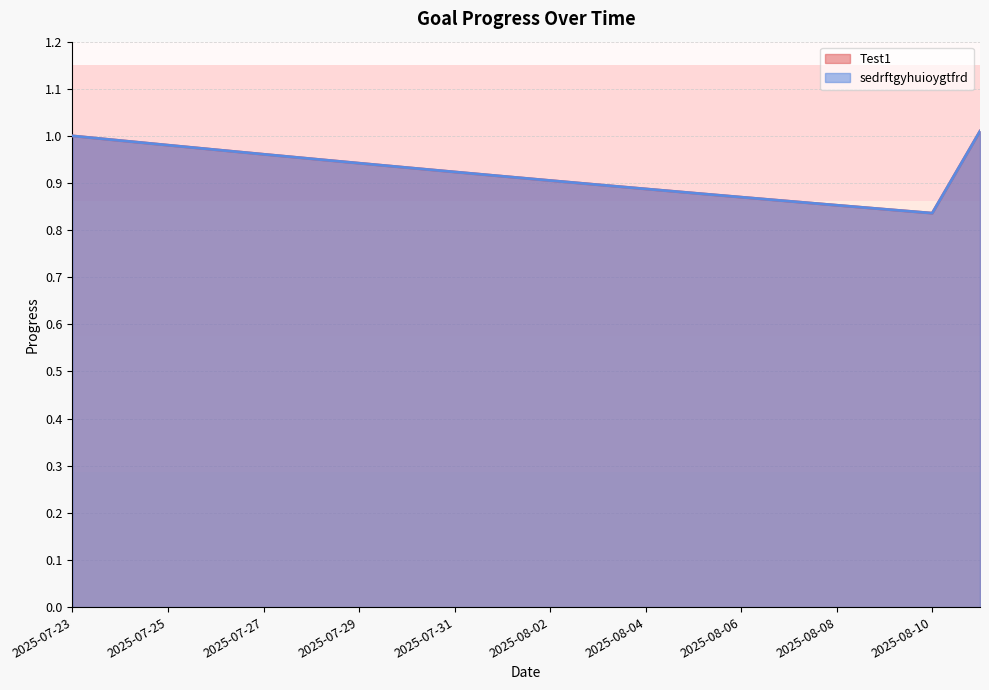

What is the value of the sedrftgyhuioygtfrd point at the 2nd from the left?

1.0